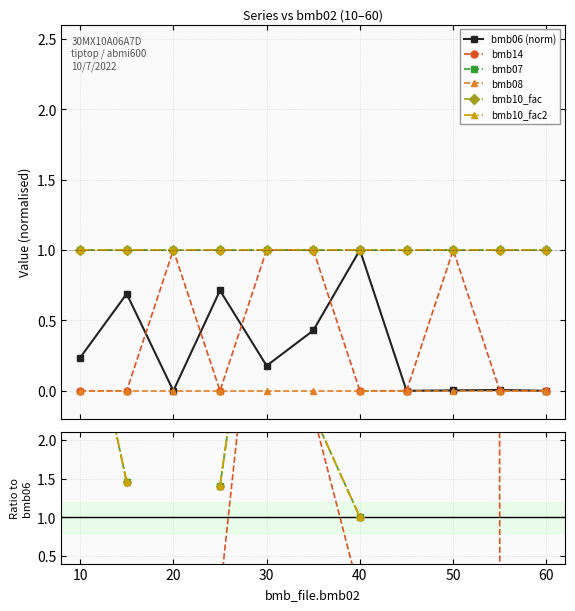

True or false: bmb10_fac2 has more than 1 interior local peaks.

False